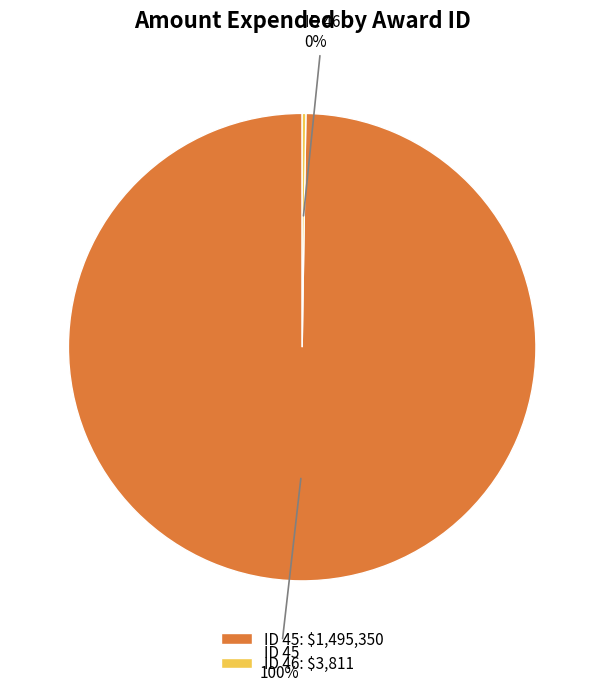

To the nearest percent, what is the average slice percentage?

50%